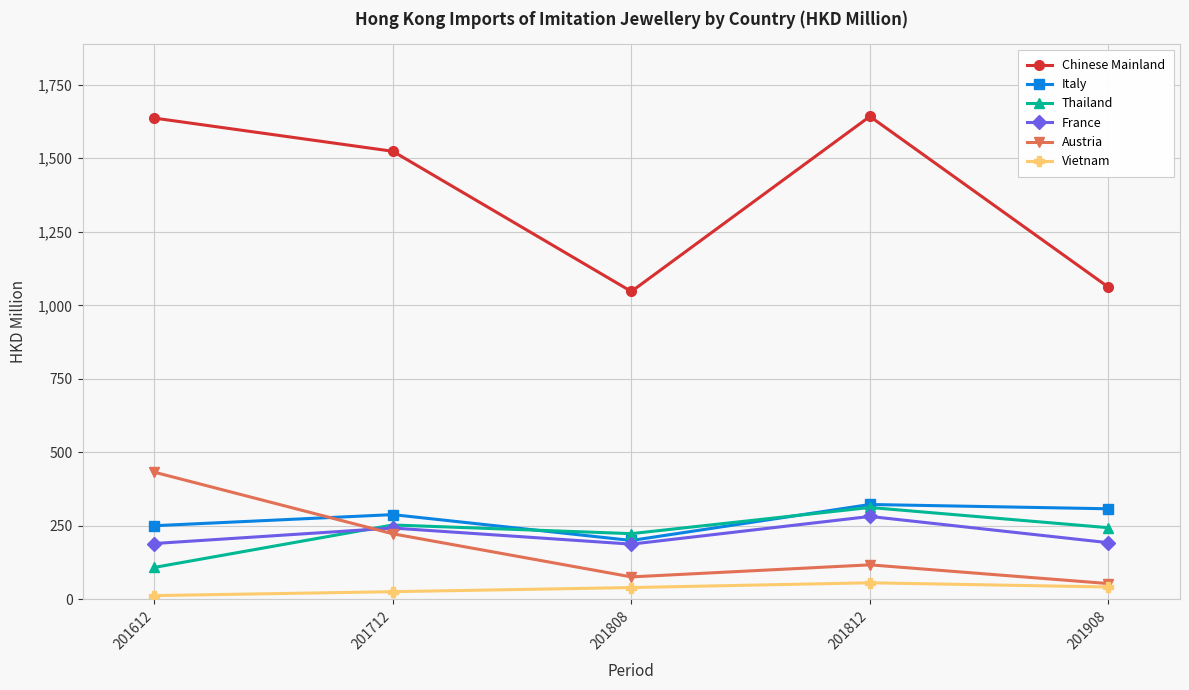

What is the value of the Italy point at the 1st from the left?

250.5